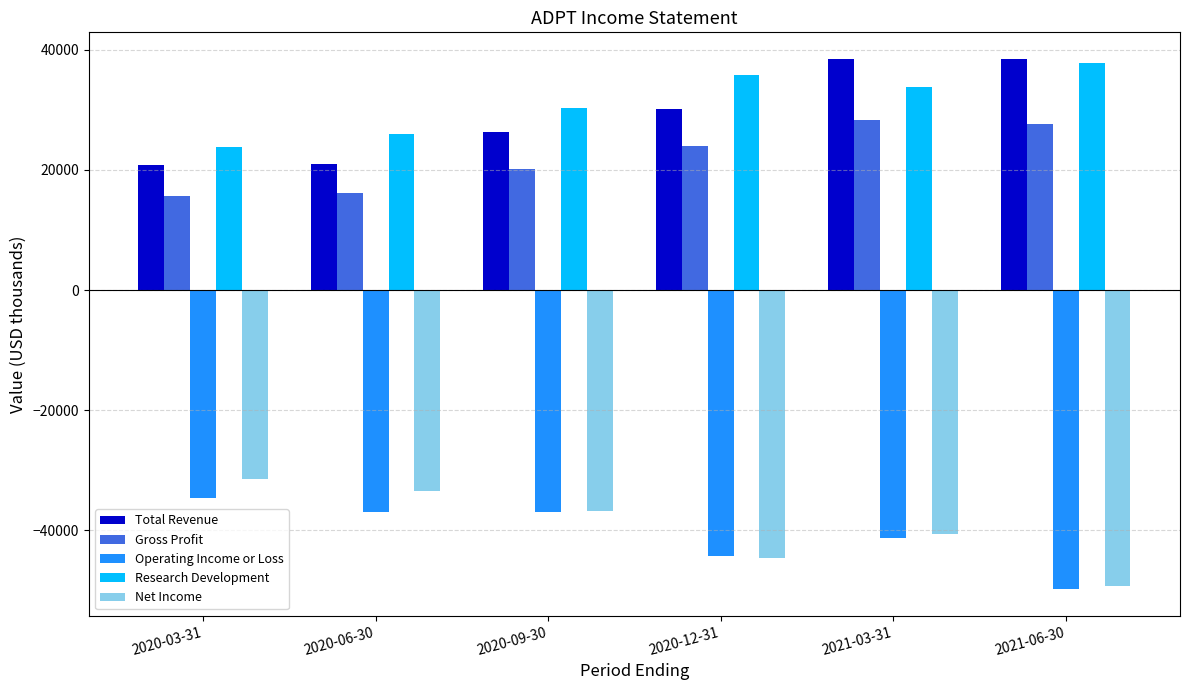

What is the value of the Total Revenue bar at the 3rd from the left?

26300